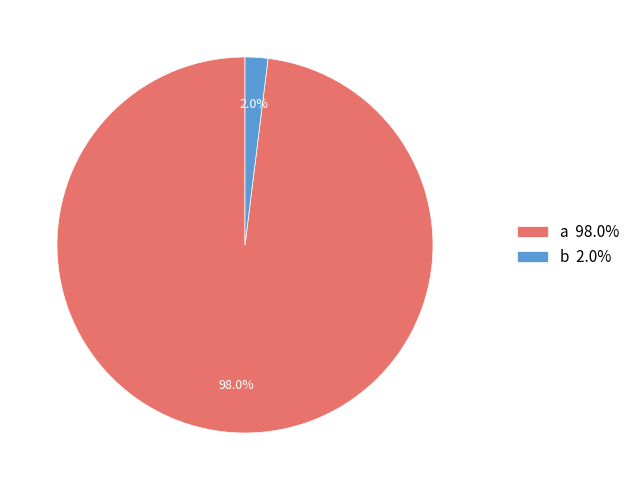

Between b 2.0% and a 98.0%, which is larger?

a 98.0%